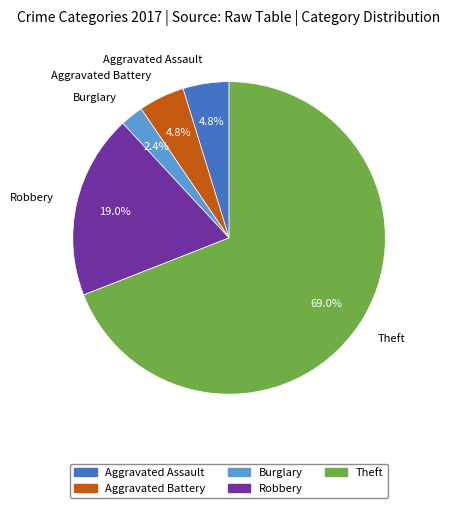

How many segments does this pie chart have?

5